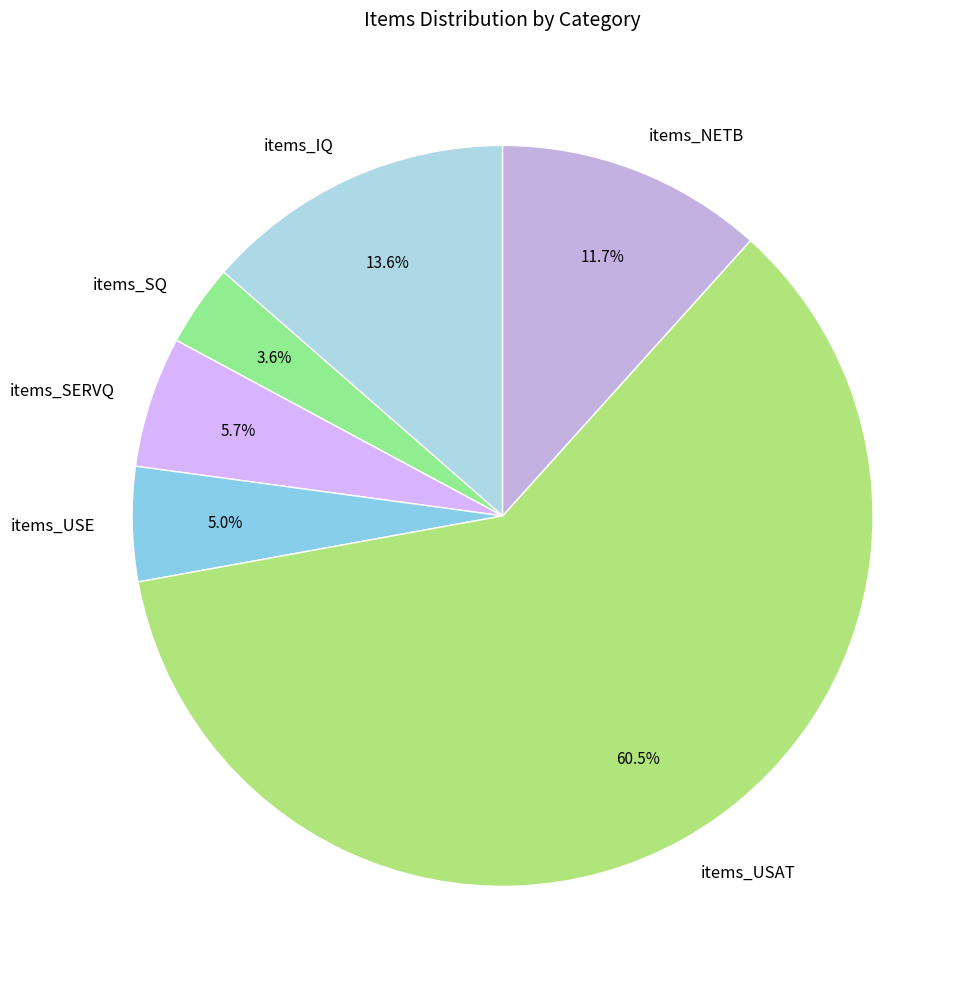

Is it true that items_NETB is 12% of the pie?

True